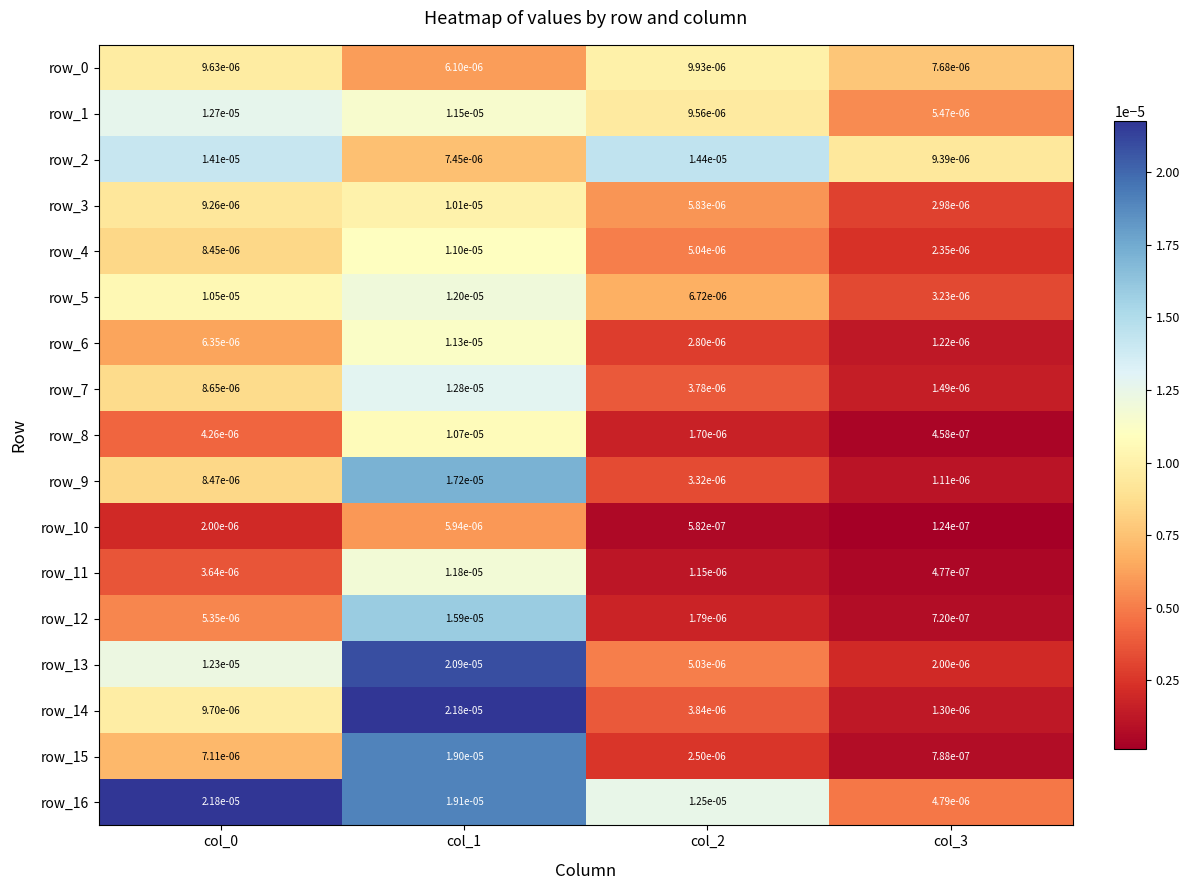

Between col_1 and col_3, which series saw the biggest shift?

row_14